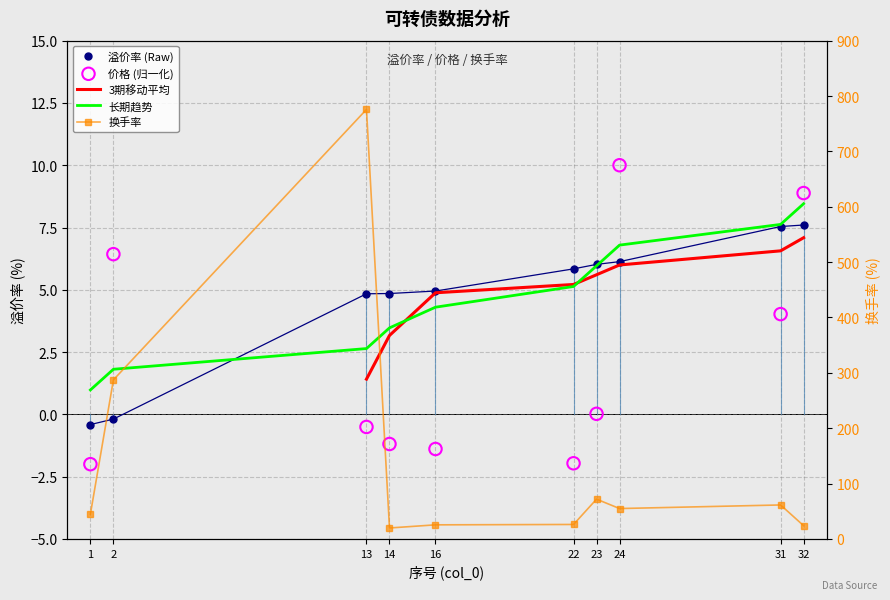

At how many categories does at least one series exceed 218?

2